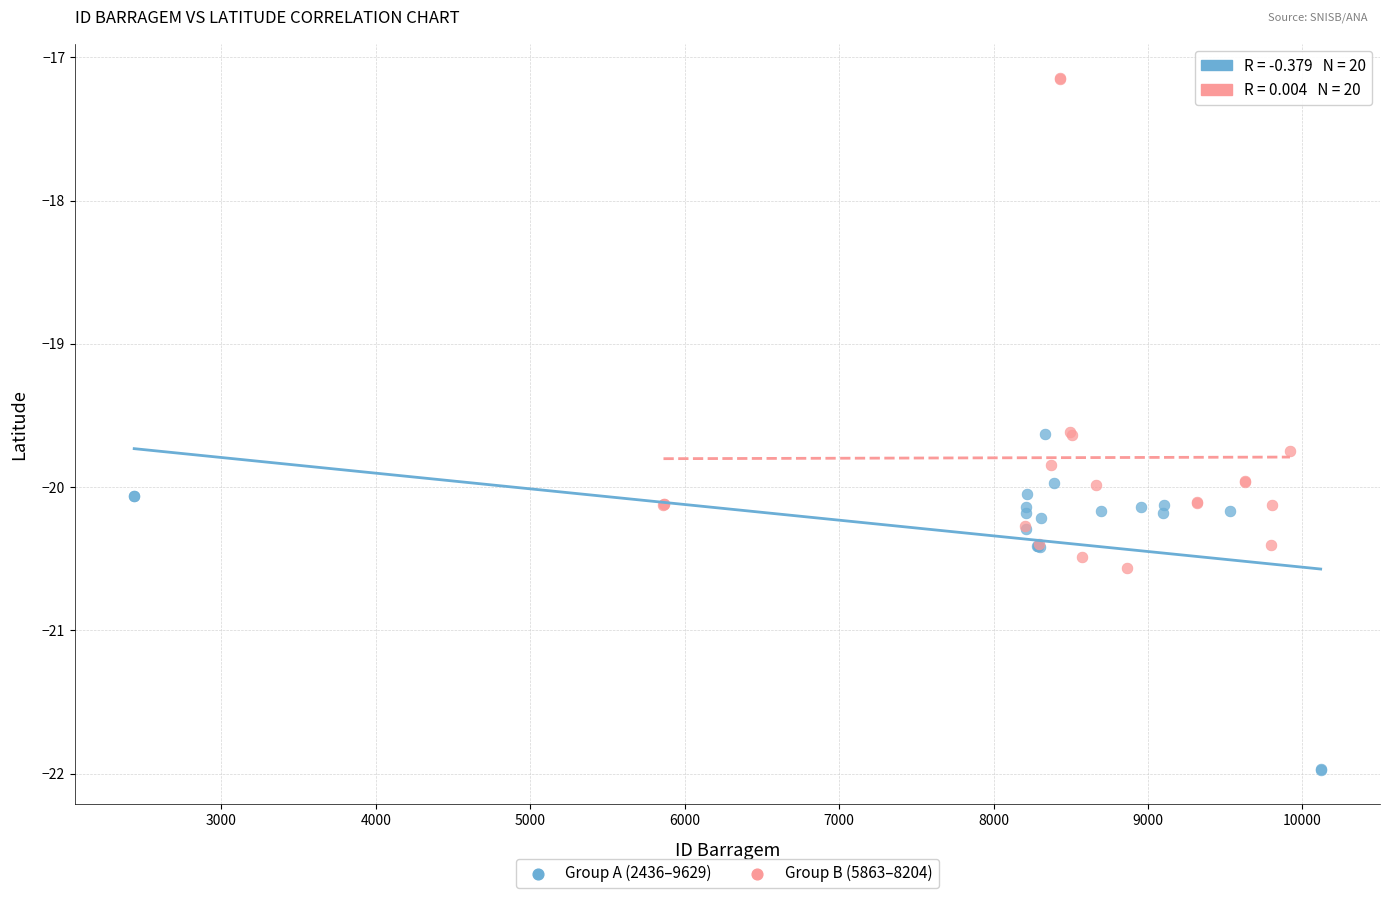

What are all the series names shown in the legend?

Group A (2436–9629), Group B (5863–8204)